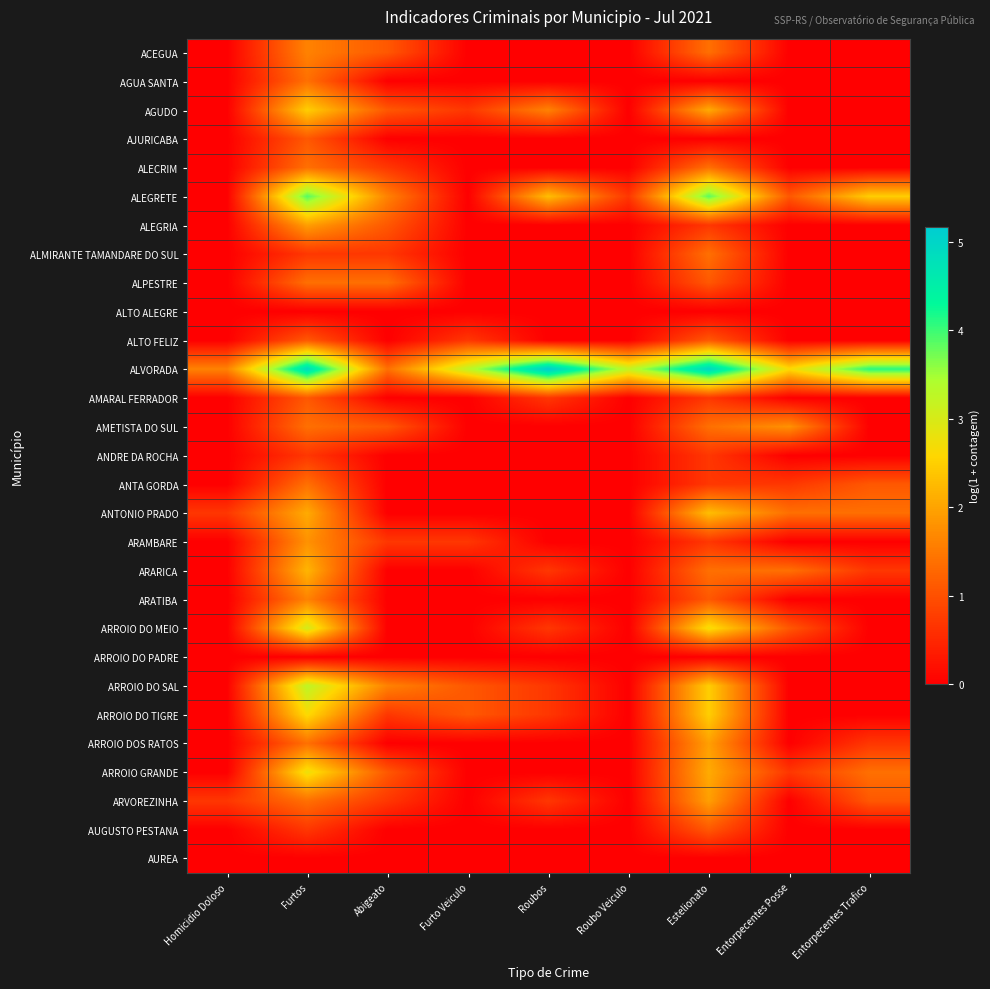

Reading left to right, transcribe all the data shown in this chart.

ACEGUA: Homicidio Doloso=0.0	Furtos=1.6	Abigeato=1.1	Furto Veiculo=0.0	Roubos=0.0	Roubo Veiculo=0.0	Estelionato=1.4	Entorpecentes Posse=0.0	Entorpecentes Trafico=0.0
AGUA SANTA: Homicidio Doloso=0.0	Furtos=1.4	Abigeato=0.0	Furto Veiculo=0.0	Roubos=0.0	Roubo Veiculo=0.0	Estelionato=0.0	Entorpecentes Posse=0.0	Entorpecentes Trafico=0.0
AGUDO: Homicidio Doloso=0.0	Furtos=2.5	Abigeato=1.1	Furto Veiculo=0.7	Roubos=1.6	Roubo Veiculo=0.0	Estelionato=2.1	Entorpecentes Posse=0.0	Entorpecentes Trafico=0.0
AJURICABA: Homicidio Doloso=0.0	Furtos=1.1	Abigeato=0.0	Furto Veiculo=0.0	Roubos=0.0	Roubo Veiculo=0.0	Estelionato=0.0	Entorpecentes Posse=0.0	Entorpecentes Trafico=0.0
ALECRIM: Homicidio Doloso=0.0	Furtos=1.4	Abigeato=0.7	Furto Veiculo=0.0	Roubos=0.0	Roubo Veiculo=0.0	Estelionato=1.4	Entorpecentes Posse=0.0	Entorpecentes Trafico=0.0
ALEGRETE: Homicidio Doloso=0.0	Furtos=3.9	Abigeato=1.6	Furto Veiculo=0.0	Roubos=2.3	Roubo Veiculo=0.7	Estelionato=3.9	Entorpecentes Posse=1.1	Entorpecentes Trafico=2.5
ALEGRIA: Homicidio Doloso=0.0	Furtos=1.9	Abigeato=1.1	Furto Veiculo=0.0	Roubos=0.0	Roubo Veiculo=0.0	Estelionato=0.7	Entorpecentes Posse=0.0	Entorpecentes Trafico=0.0
ALMIRANTE TAMANDARE DO SUL: Homicidio Doloso=0.0	Furtos=0.7	Abigeato=0.7	Furto Veiculo=0.0	Roubos=0.0	Roubo Veiculo=0.0	Estelionato=1.4	Entorpecentes Posse=0.0	Entorpecentes Trafico=0.0
ALPESTRE: Homicidio Doloso=0.0	Furtos=1.4	Abigeato=1.4	Furto Veiculo=0.0	Roubos=0.0	Roubo Veiculo=0.0	Estelionato=1.1	Entorpecentes Posse=0.0	Entorpecentes Trafico=0.0
ALTO ALEGRE: Homicidio Doloso=0.0	Furtos=0.0	Abigeato=0.0	Furto Veiculo=0.0	Roubos=0.0	Roubo Veiculo=0.0	Estelionato=0.0	Entorpecentes Posse=0.0	Entorpecentes Trafico=0.0
ALTO FELIZ: Homicidio Doloso=0.0	Furtos=1.1	Abigeato=0.0	Furto Veiculo=0.7	Roubos=0.0	Roubo Veiculo=0.0	Estelionato=1.1	Entorpecentes Posse=0.0	Entorpecentes Trafico=0.0
ALVORADA: Homicidio Doloso=1.6	Furtos=4.9	Abigeato=1.4	Furto Veiculo=3.3	Roubos=5.2	Roubo Veiculo=3.2	Estelionato=5.0	Entorpecentes Posse=2.6	Entorpecentes Trafico=4.1
AMARAL FERRADOR: Homicidio Doloso=0.0	Furtos=1.1	Abigeato=0.0	Furto Veiculo=0.0	Roubos=0.7	Roubo Veiculo=0.0	Estelionato=0.7	Entorpecentes Posse=0.0	Entorpecentes Trafico=0.0
AMETISTA DO SUL: Homicidio Doloso=0.0	Furtos=1.4	Abigeato=1.1	Furto Veiculo=0.0	Roubos=0.0	Roubo Veiculo=0.0	Estelionato=1.4	Entorpecentes Posse=1.8	Entorpecentes Trafico=0.0
ANDRE DA ROCHA: Homicidio Doloso=0.0	Furtos=0.7	Abigeato=0.0	Furto Veiculo=0.0	Roubos=0.0	Roubo Veiculo=0.0	Estelionato=0.7	Entorpecentes Posse=0.0	Entorpecentes Trafico=0.0
ANTA GORDA: Homicidio Doloso=0.0	Furtos=1.4	Abigeato=0.0	Furto Veiculo=0.0	Roubos=0.0	Roubo Veiculo=0.0	Estelionato=0.7	Entorpecentes Posse=0.7	Entorpecentes Trafico=1.1
ANTONIO PRADO: Homicidio Doloso=0.7	Furtos=2.1	Abigeato=0.0	Furto Veiculo=0.0	Roubos=0.0	Roubo Veiculo=0.0	Estelionato=2.3	Entorpecentes Posse=1.4	Entorpecentes Trafico=1.4
ARAMBARE: Homicidio Doloso=0.0	Furtos=1.8	Abigeato=0.7	Furto Veiculo=0.7	Roubos=0.0	Roubo Veiculo=0.0	Estelionato=0.7	Entorpecentes Posse=0.0	Entorpecentes Trafico=0.0
ARARICA: Homicidio Doloso=0.0	Furtos=2.2	Abigeato=0.0	Furto Veiculo=0.0	Roubos=0.7	Roubo Veiculo=0.0	Estelionato=1.4	Entorpecentes Posse=1.4	Entorpecentes Trafico=0.7
ARATIBA: Homicidio Doloso=0.0	Furtos=1.6	Abigeato=0.0	Furto Veiculo=0.0	Roubos=0.0	Roubo Veiculo=0.0	Estelionato=1.1	Entorpecentes Posse=0.0	Entorpecentes Trafico=0.0
ARROIO DO MEIO: Homicidio Doloso=0.0	Furtos=3.0	Abigeato=0.0	Furto Veiculo=0.0	Roubos=0.7	Roubo Veiculo=0.0	Estelionato=2.7	Entorpecentes Posse=1.1	Entorpecentes Trafico=0.0
ARROIO DO PADRE: Homicidio Doloso=0.0	Furtos=0.0	Abigeato=0.0	Furto Veiculo=0.0	Roubos=0.0	Roubo Veiculo=0.0	Estelionato=0.0	Entorpecentes Posse=0.0	Entorpecentes Trafico=0.0
ARROIO DO SAL: Homicidio Doloso=0.0	Furtos=3.3	Abigeato=1.6	Furto Veiculo=1.1	Roubos=0.7	Roubo Veiculo=0.0	Estelionato=2.5	Entorpecentes Posse=0.0	Entorpecentes Trafico=0.0
ARROIO DO TIGRE: Homicidio Doloso=0.0	Furtos=2.6	Abigeato=0.7	Furto Veiculo=1.1	Roubos=0.7	Roubo Veiculo=0.0	Estelionato=2.5	Entorpecentes Posse=0.0	Entorpecentes Trafico=0.0
ARROIO DOS RATOS: Homicidio Doloso=0.0	Furtos=1.4	Abigeato=0.0	Furto Veiculo=0.0	Roubos=0.0	Roubo Veiculo=0.0	Estelionato=1.9	Entorpecentes Posse=0.0	Entorpecentes Trafico=0.7
ARROIO GRANDE: Homicidio Doloso=0.0	Furtos=2.8	Abigeato=1.1	Furto Veiculo=0.0	Roubos=0.0	Roubo Veiculo=0.0	Estelionato=2.1	Entorpecentes Posse=0.7	Entorpecentes Trafico=1.4
ARVOREZINHA: Homicidio Doloso=0.7	Furtos=1.4	Abigeato=0.7	Furto Veiculo=0.0	Roubos=0.7	Roubo Veiculo=0.0	Estelionato=1.9	Entorpecentes Posse=0.0	Entorpecentes Trafico=1.1
AUGUSTO PESTANA: Homicidio Doloso=0.0	Furtos=0.7	Abigeato=0.0	Furto Veiculo=0.0	Roubos=0.0	Roubo Veiculo=0.0	Estelionato=1.1	Entorpecentes Posse=0.0	Entorpecentes Trafico=0.0
AUREA: Homicidio Doloso=0.0	Furtos=0.0	Abigeato=0.0	Furto Veiculo=0.0	Roubos=0.0	Roubo Veiculo=0.0	Estelionato=0.0	Entorpecentes Posse=0.0	Entorpecentes Trafico=0.0